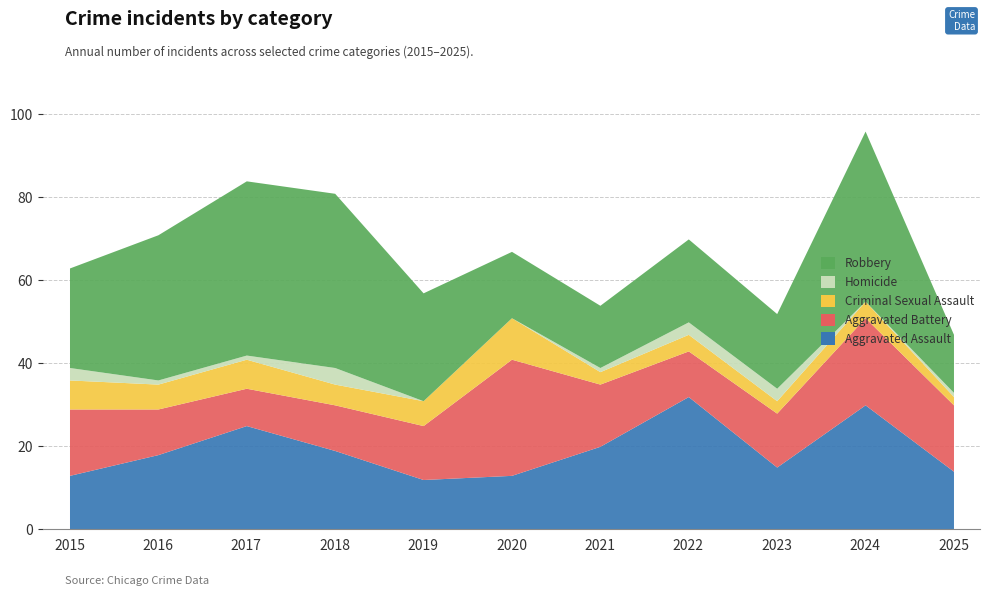

True or false: Homicide has more than 0 points higher than both neighbors.

True